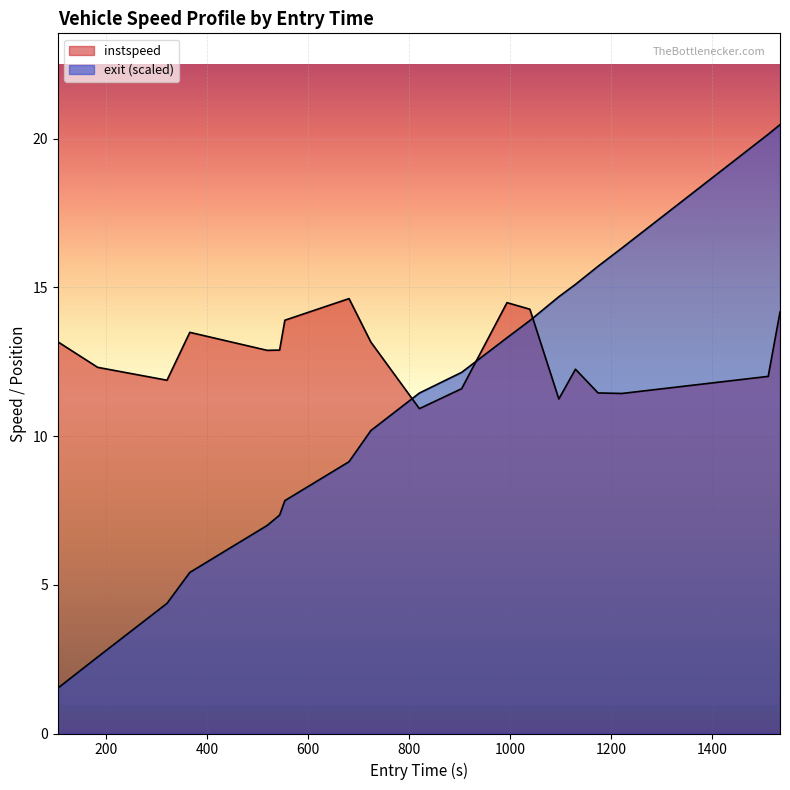

True or false: exit and instspeed intersect in this chart.

True